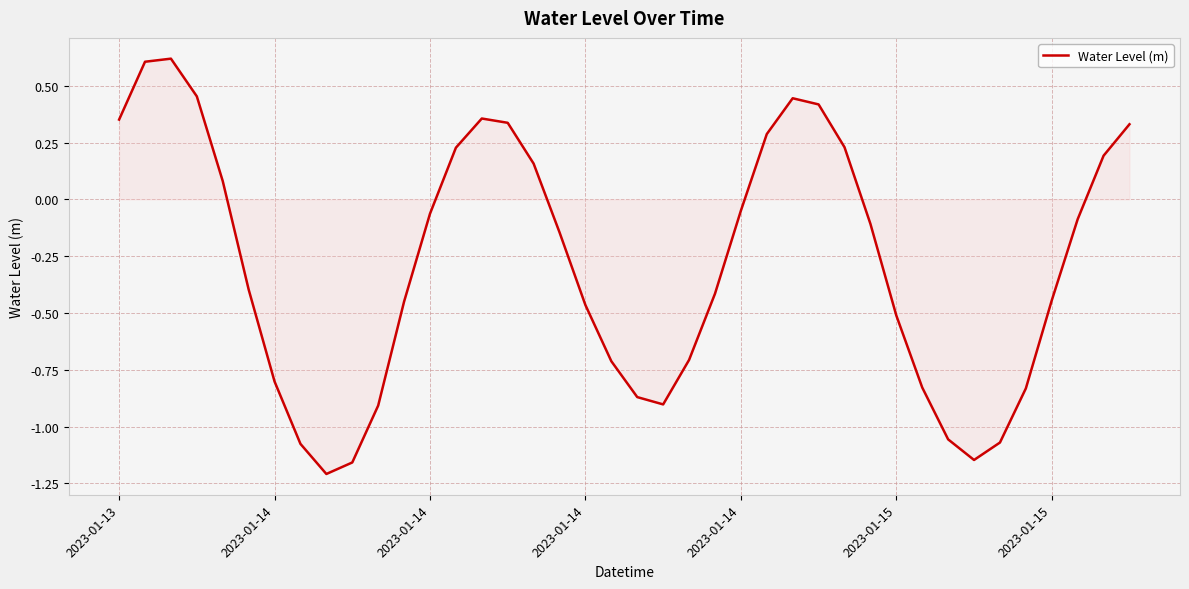

What is the average value?

-0.3